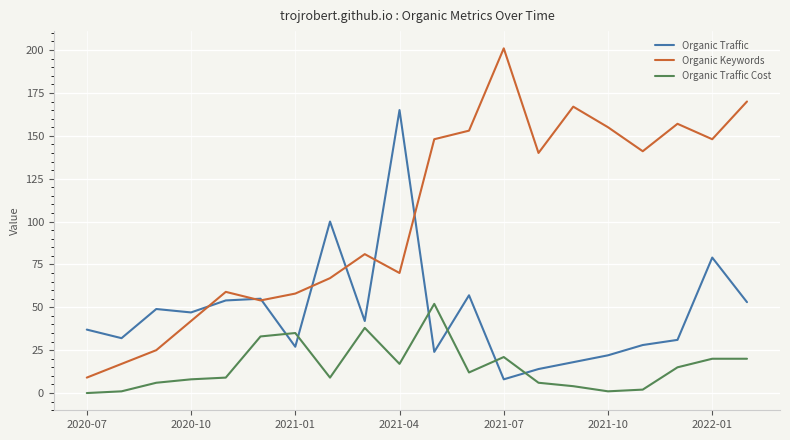

How many lines are shown in the chart?

3